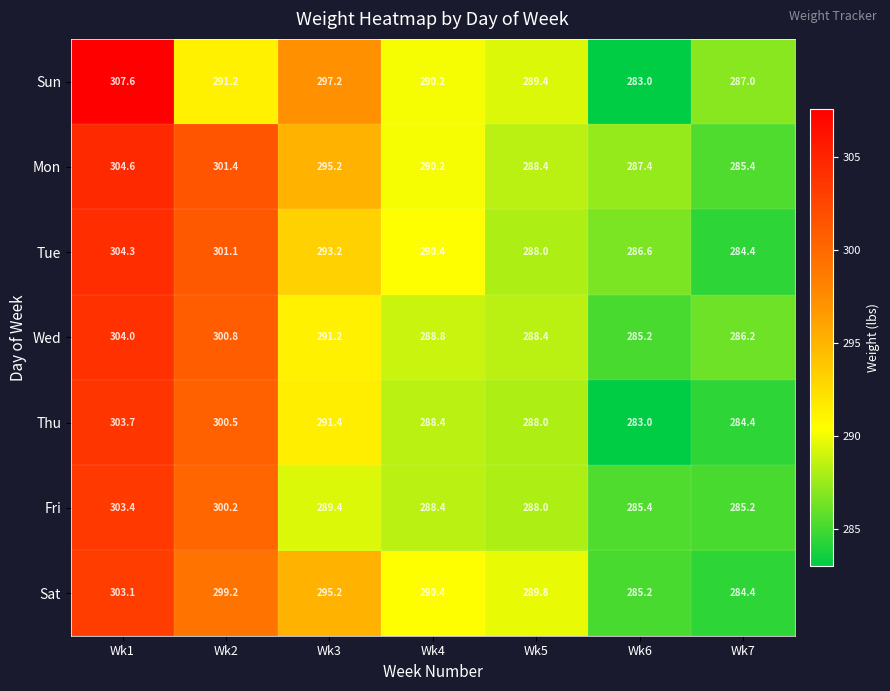

What is the difference between the Mon values at Wk4 and Wk6?

2.8